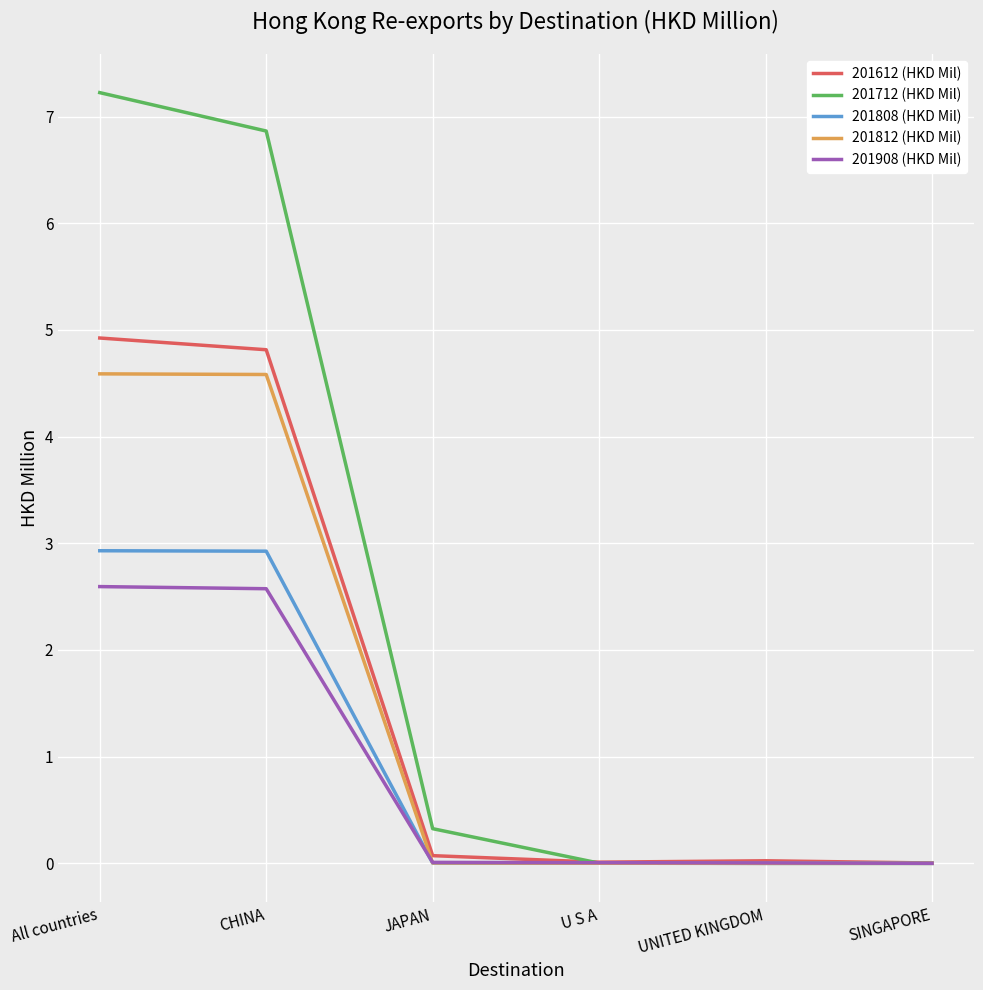

At which category does the chart reach its peak across all series?

All countries